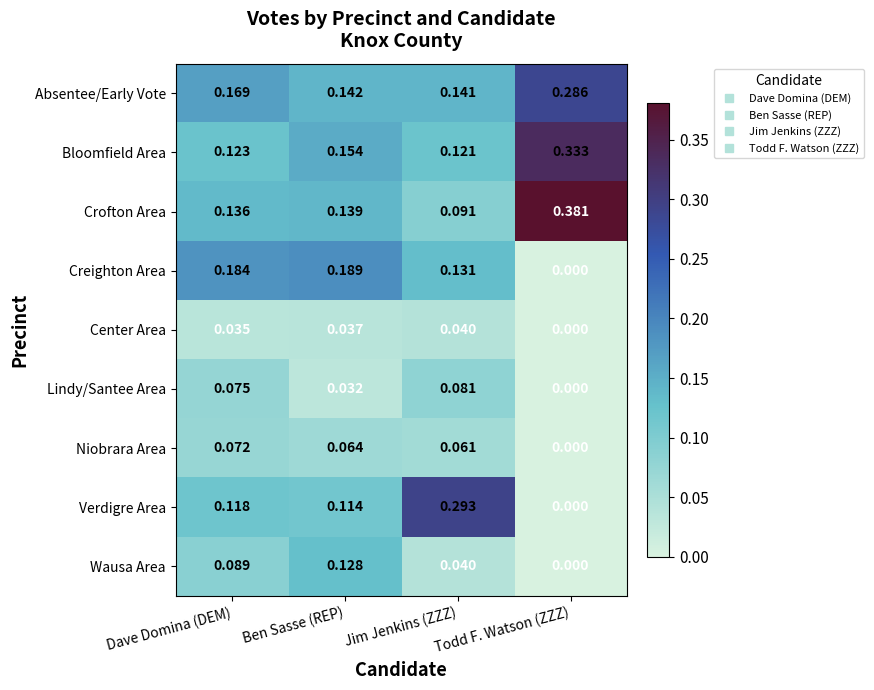

Where is Crofton Area nearest to the value 0?

Jim Jenkins (ZZZ)